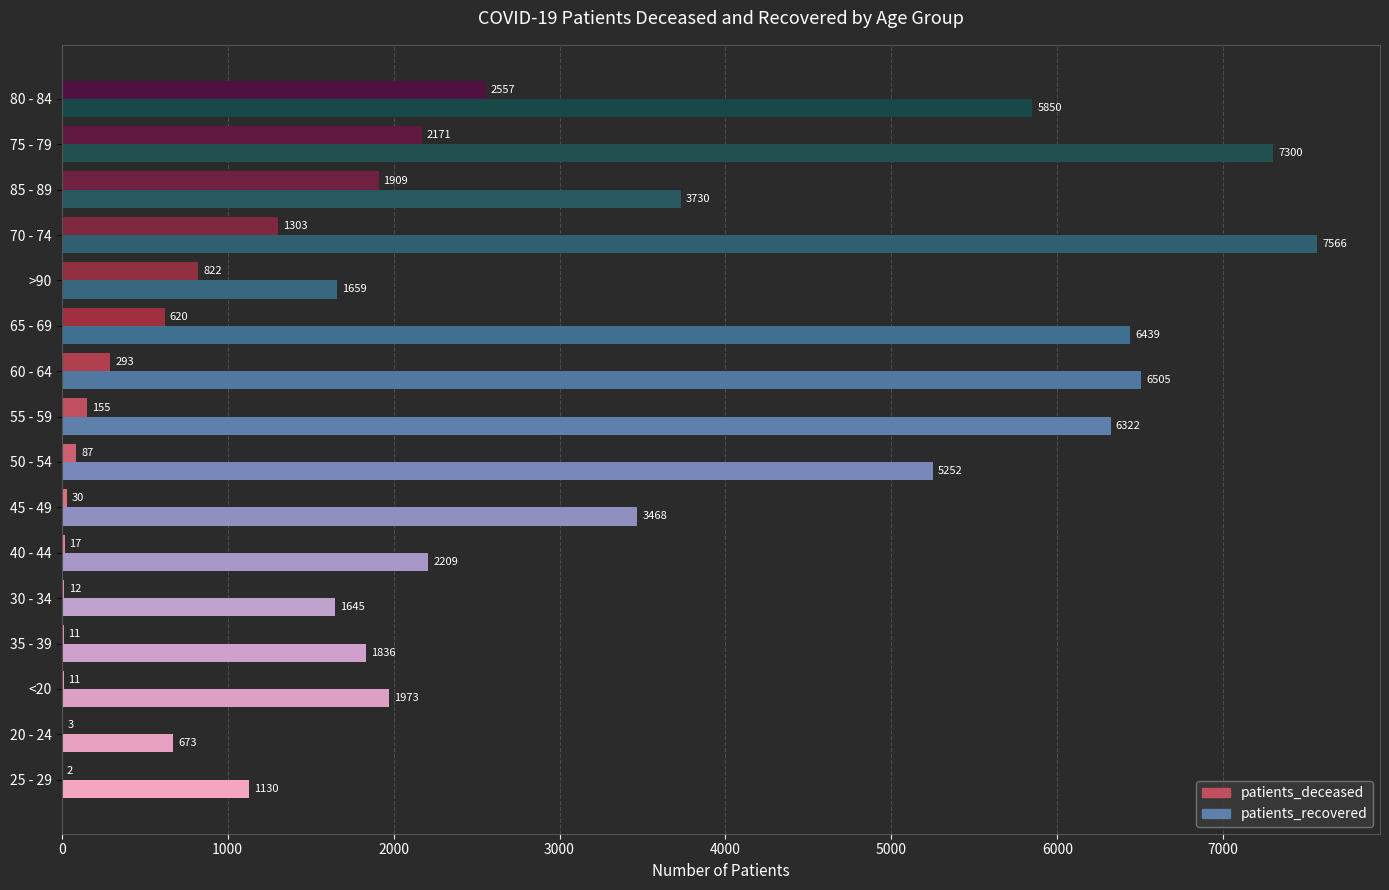

How many distinct data groups are displayed?

2